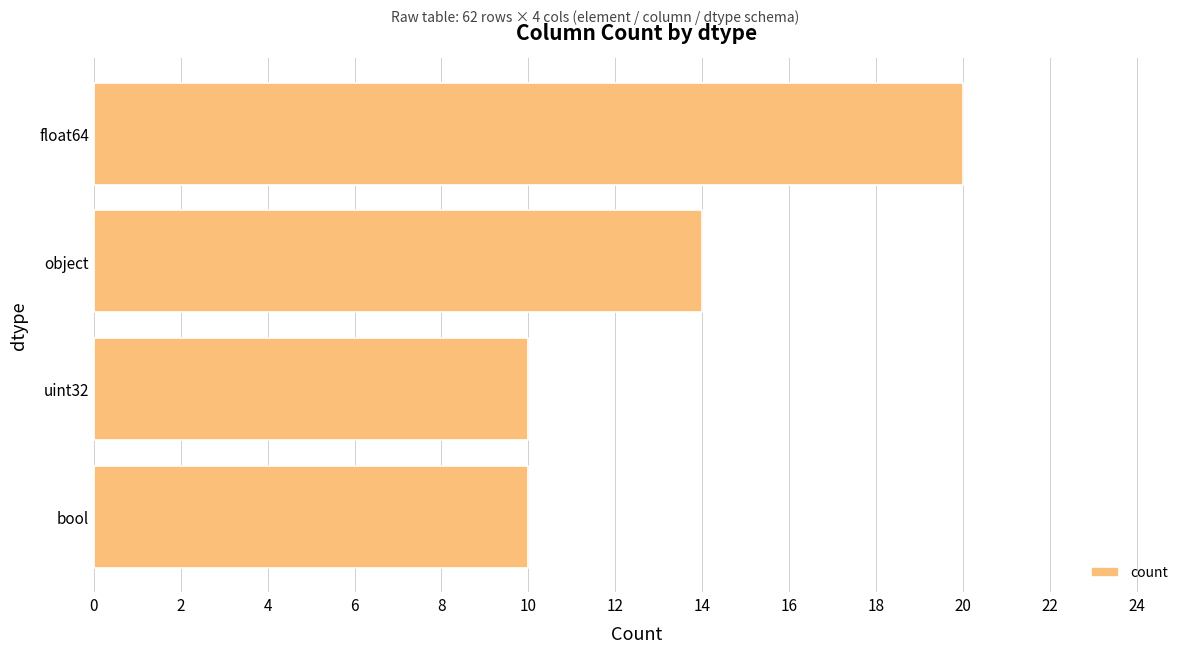

Are the bars grouped side by side (vs. stacked)?

No